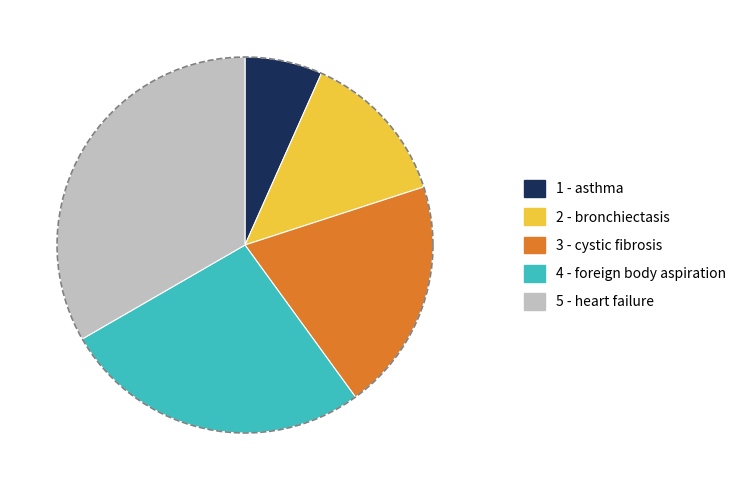

Rank the categories by value from highest to lowest.

heart failure, foreign body aspiration, cystic fibrosis, bronchiectasis, asthma